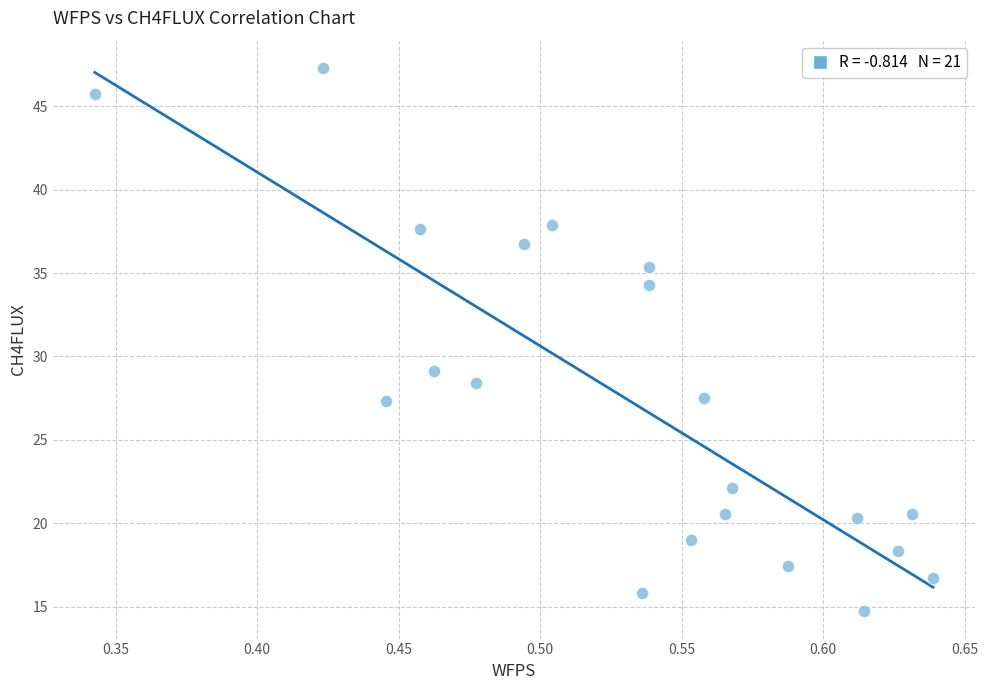

What Y value in the scatter plot is closest to 31?

29.1